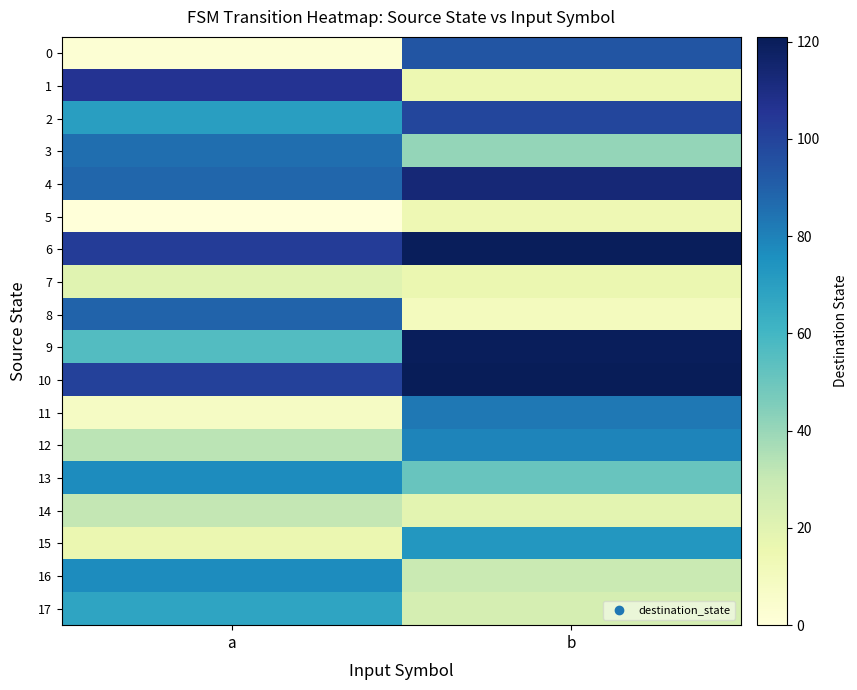

At which category is the sum across all series the highest?

b